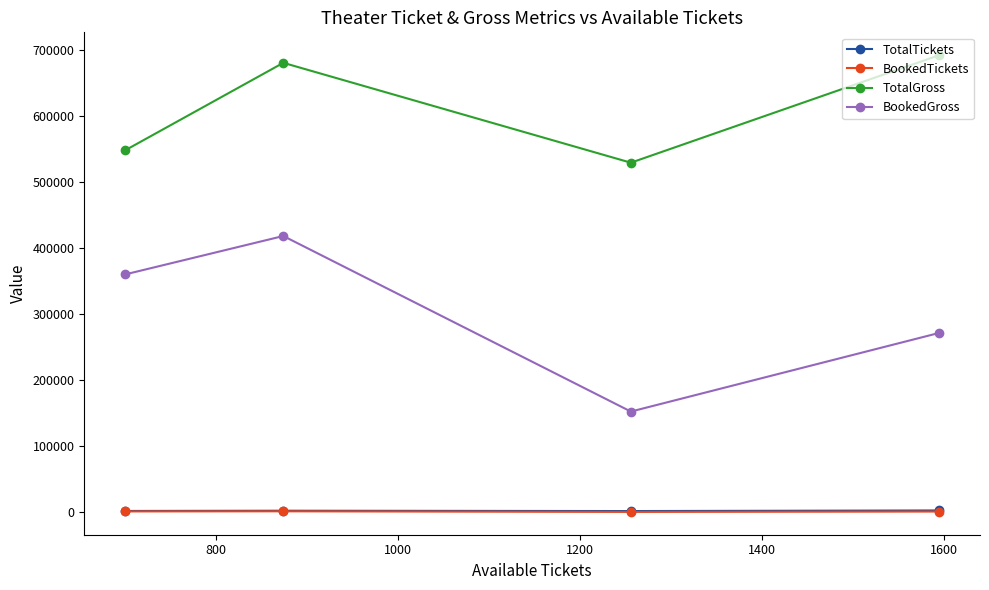

True or false: TotalTickets and BookedGross intersect in this chart.

False